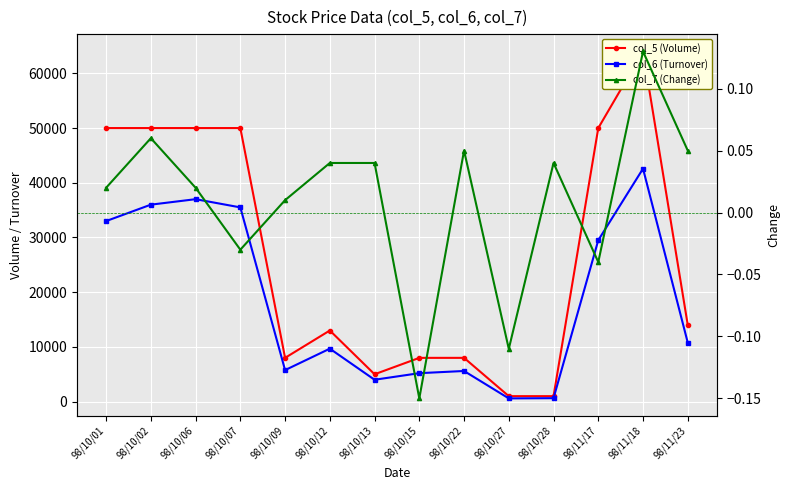

Rank the series by their average value, from lowest to highest.

col_7 (Change), col_6 (Turnover), col_5 (Volume)